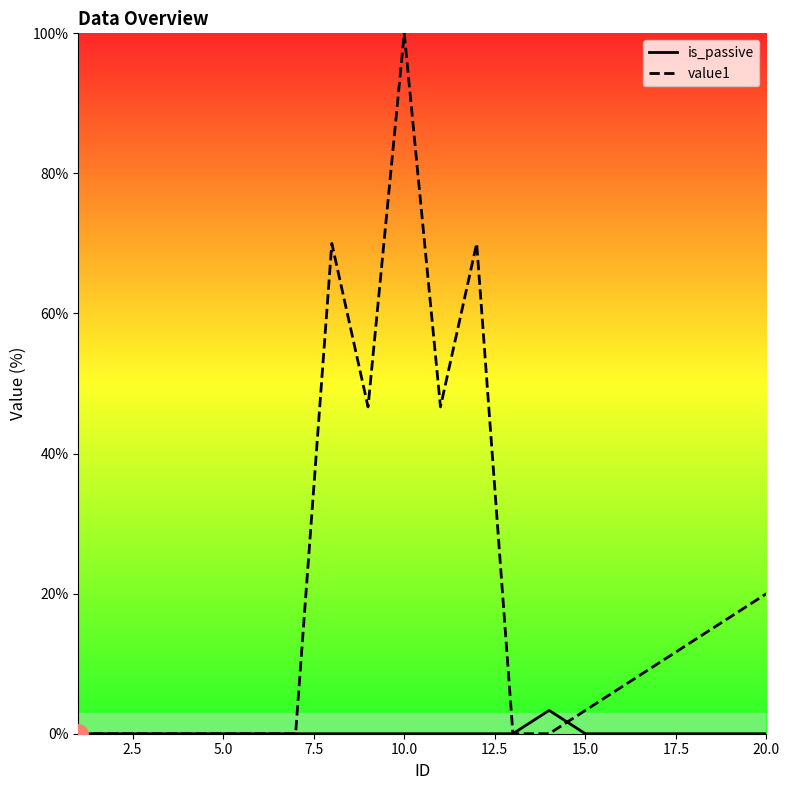

Which series has the largest total across all categories?

value1